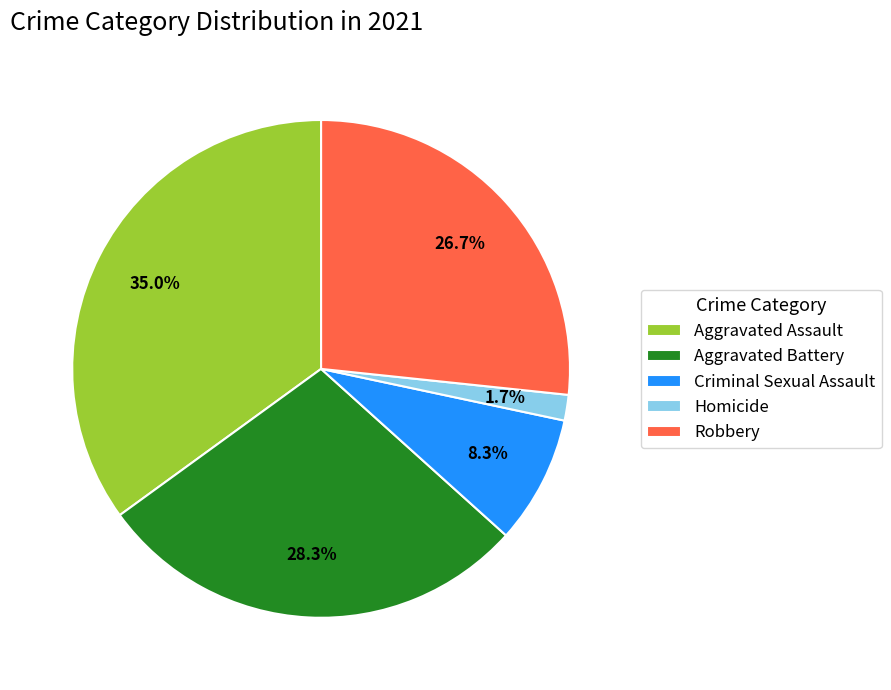

Approximately how many times larger is the value at Homicide compared to Criminal Sexual Assault?

0.2